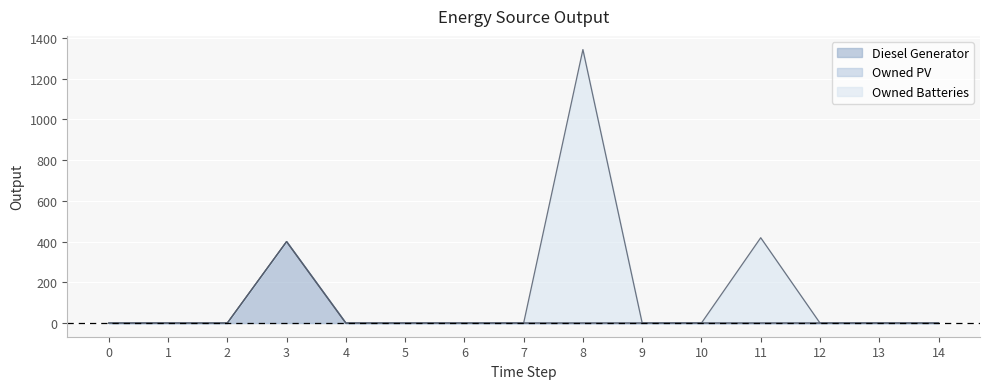

Reading left to right, extract all data points from this chart.

Diesel Generator: 0=0	1=0	2=0	3=400	4=0	5=0	6=0	7=0	8=0	9=0	10=0	11=0	12=0	13=0	14=0
Owned PV: 0=0	1=0	2=0	3=0	4=0	5=0	6=0	7=0	8=0	9=0	10=0	11=0	12=0	13=0	14=0
Owned Batteries: 0=0	1=0	2=0	3=0	4=0	5=0	6=0	7=0	8=1343	9=0	10=0	11=419	12=0	13=0	14=0